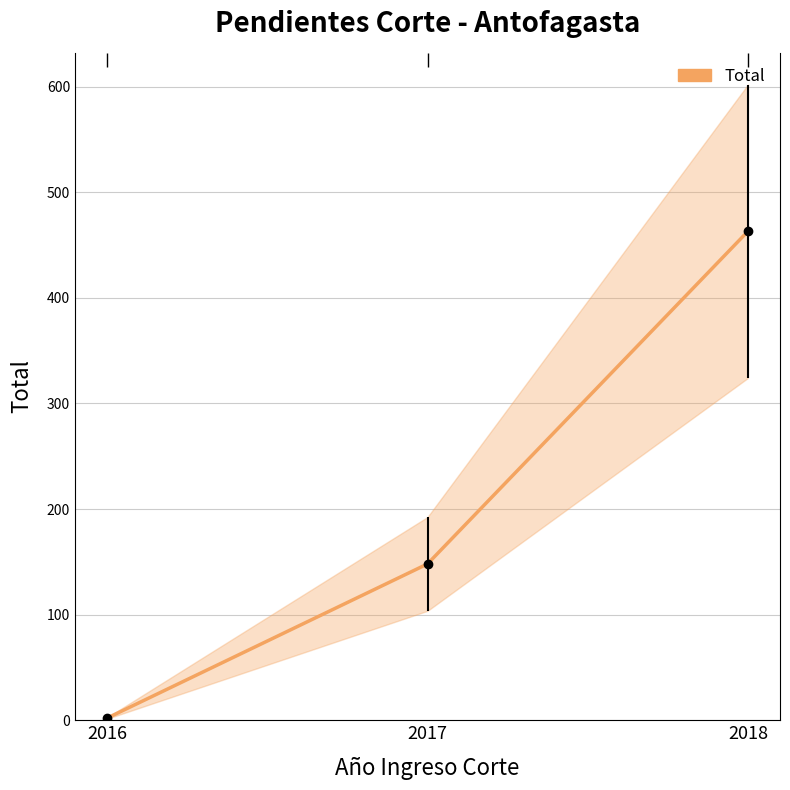

Which has a higher value, 2017 or 2018?

2018